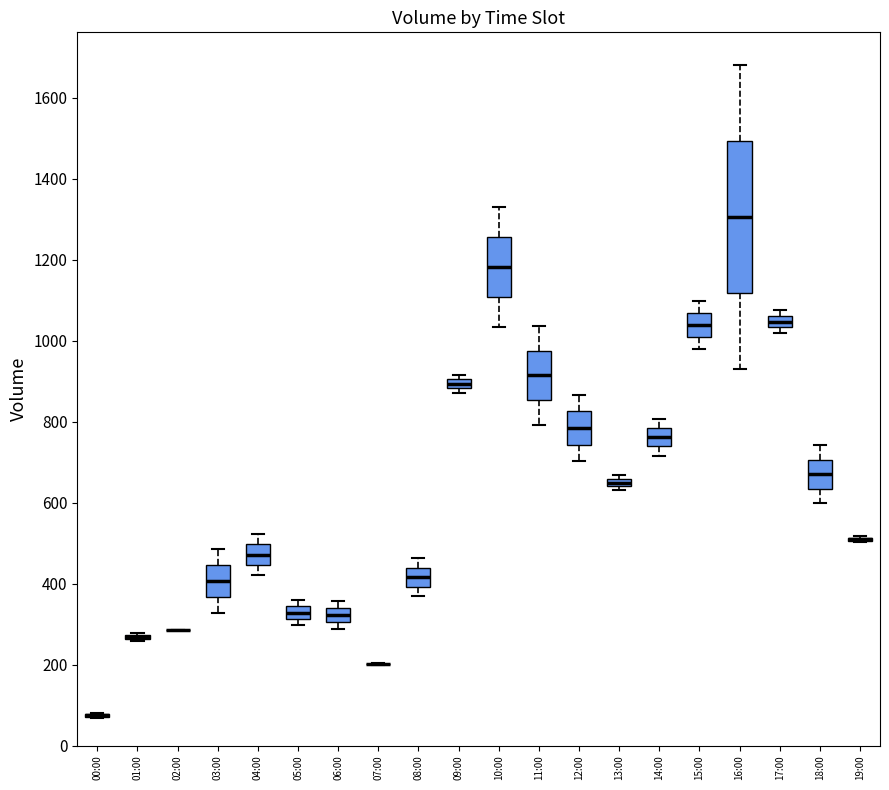

Where does the median line of the box for 10:00 sit on the y-axis? The values are not printed on the chart, so give them approximately, as read against the axis.

1180